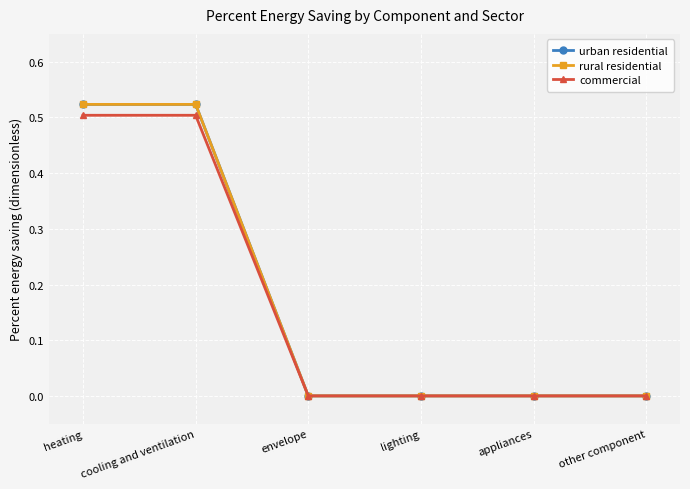

Which series has the widest spread of values?

urban residential